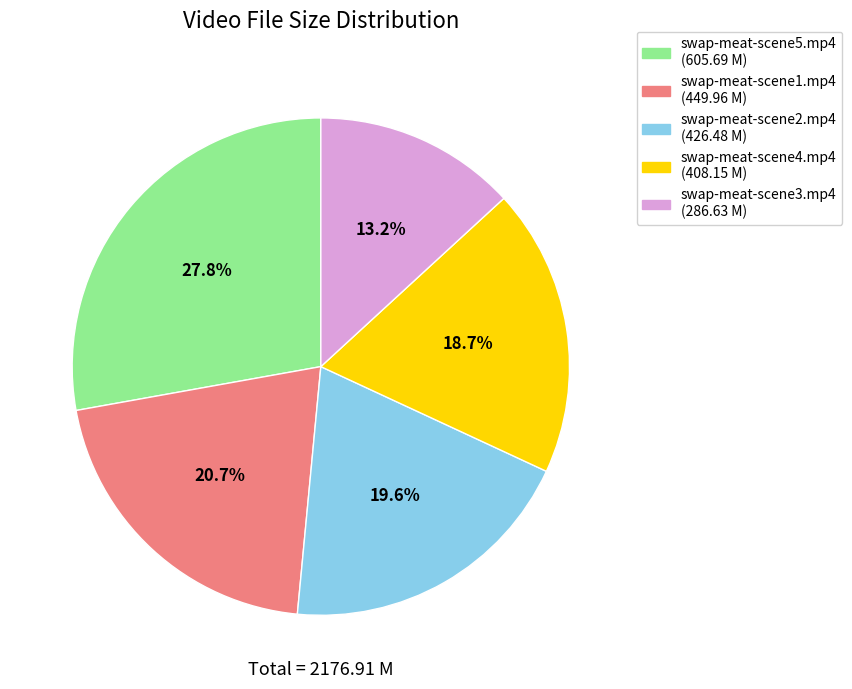

Approximately how many times larger is the value at swap-meat-scene2.mp4 compared to swap-meat-scene3.mp4?

1.5